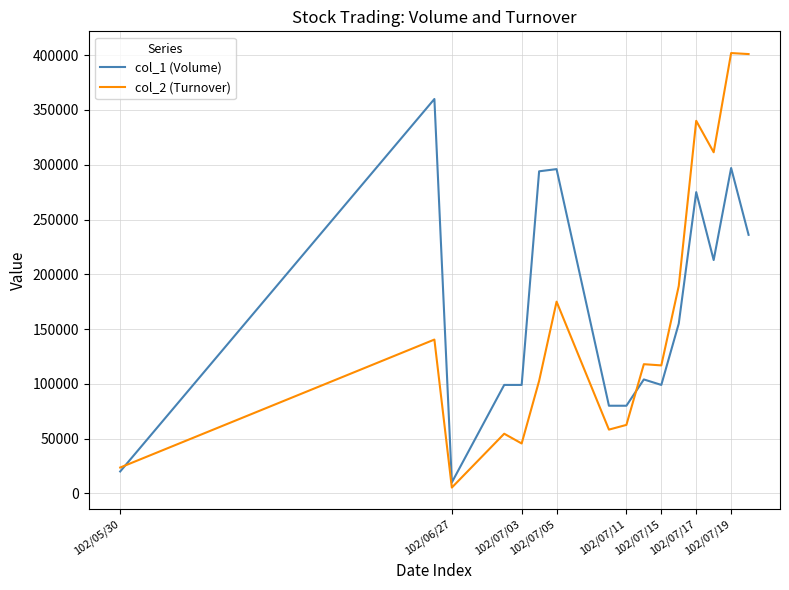

Does the chart have visible grid lines?

Yes